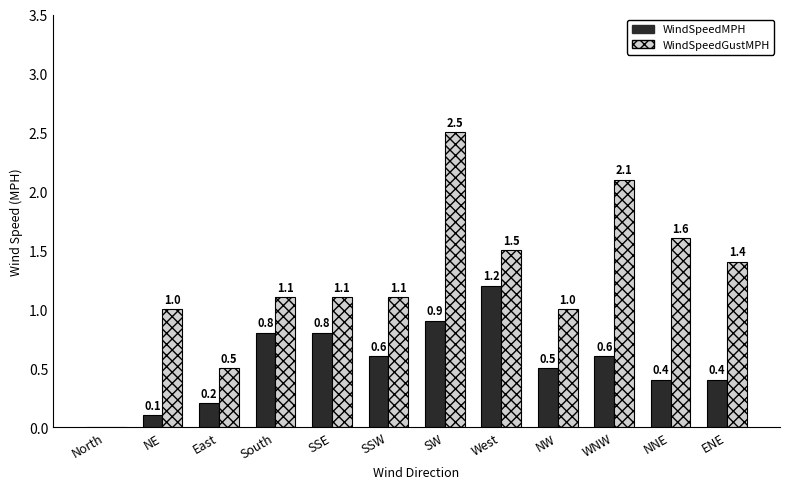

What are all the series names shown in the legend?

WindSpeedMPH, WindSpeedGustMPH